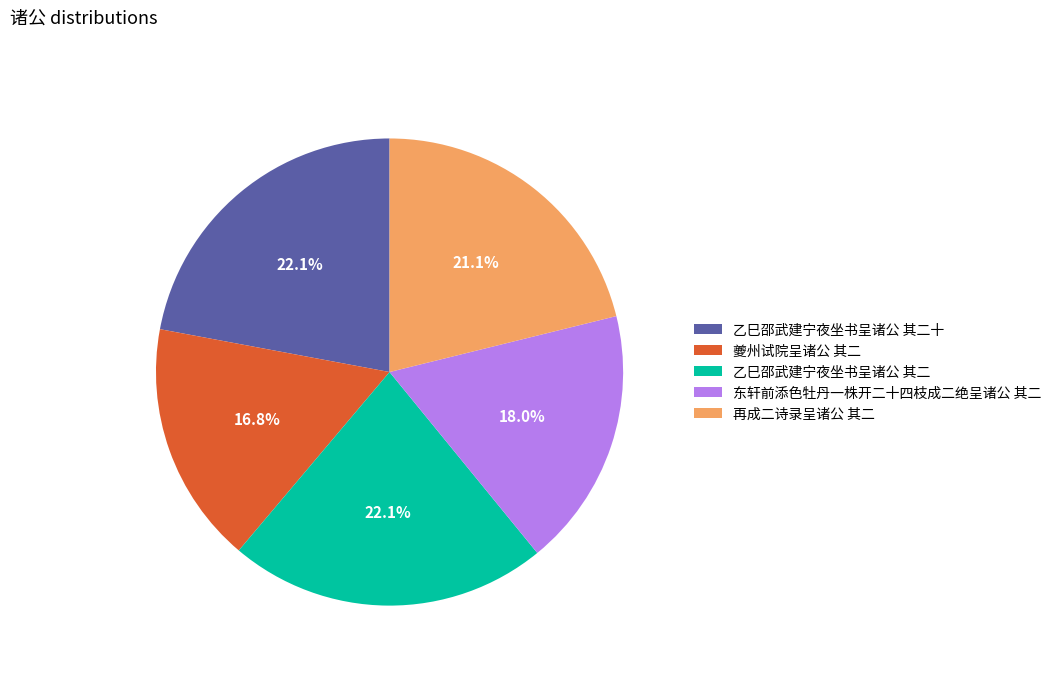

Do 乙巳邵武建宁夜坐书呈诸公 其二 and 夔州试院呈诸公 其二 together represent more than half of the pie?

No